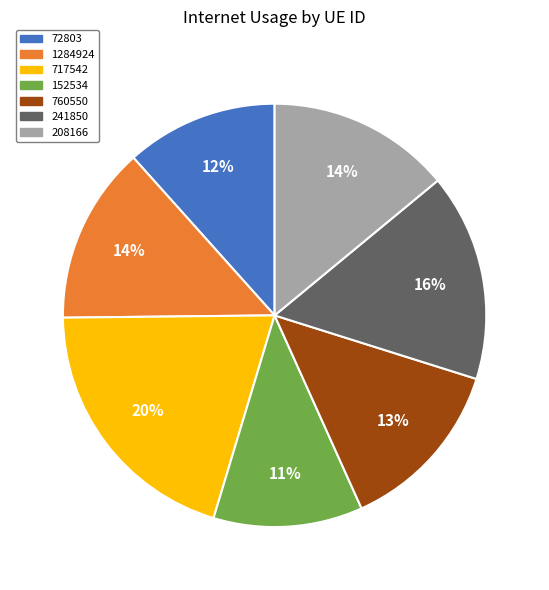

Is the sum of 1284924 and 152534 greater than half?

No